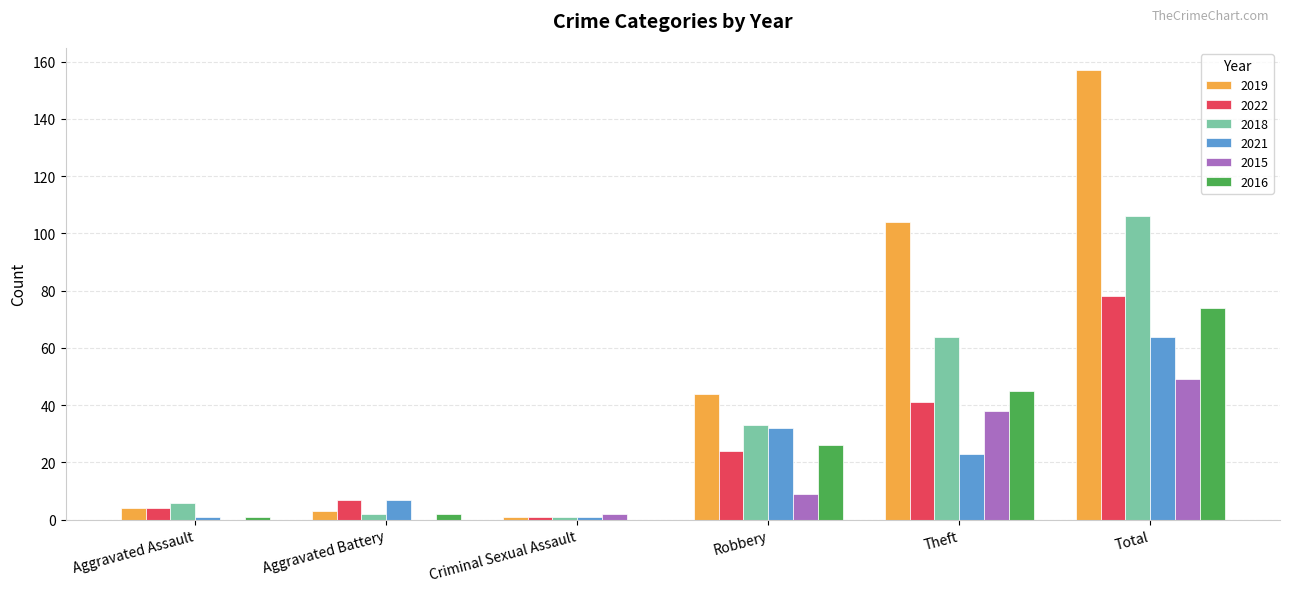

Which series has the largest total across all categories?

2019